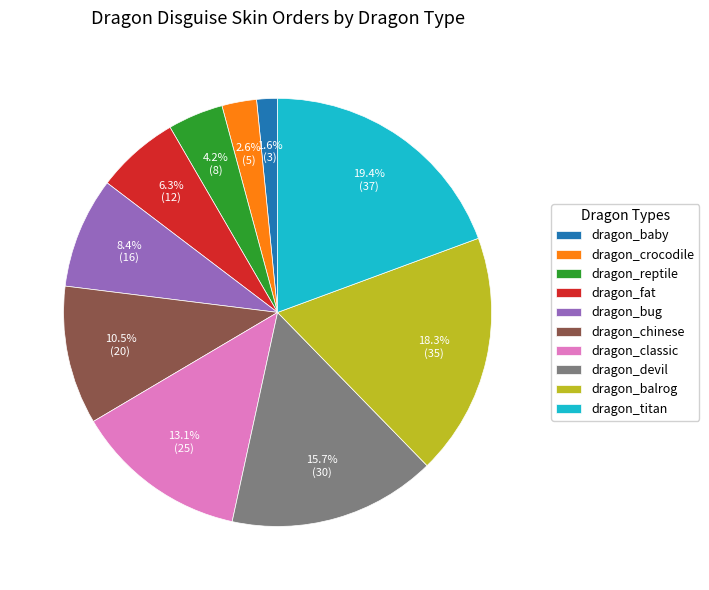

Between dragon_crocodile and dragon_balrog, which is larger?

dragon_balrog